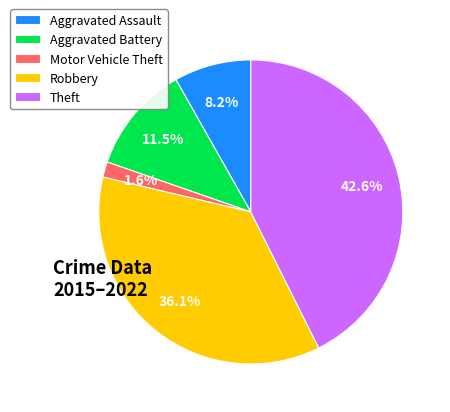

To the nearest percent, what is the average slice percentage?

20%